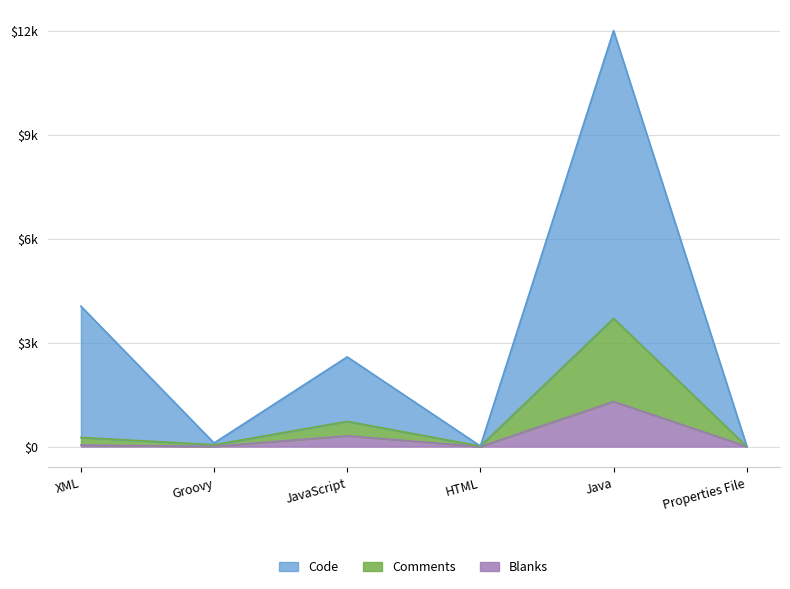

True or false: Code has a value of 21157 at Java.

False